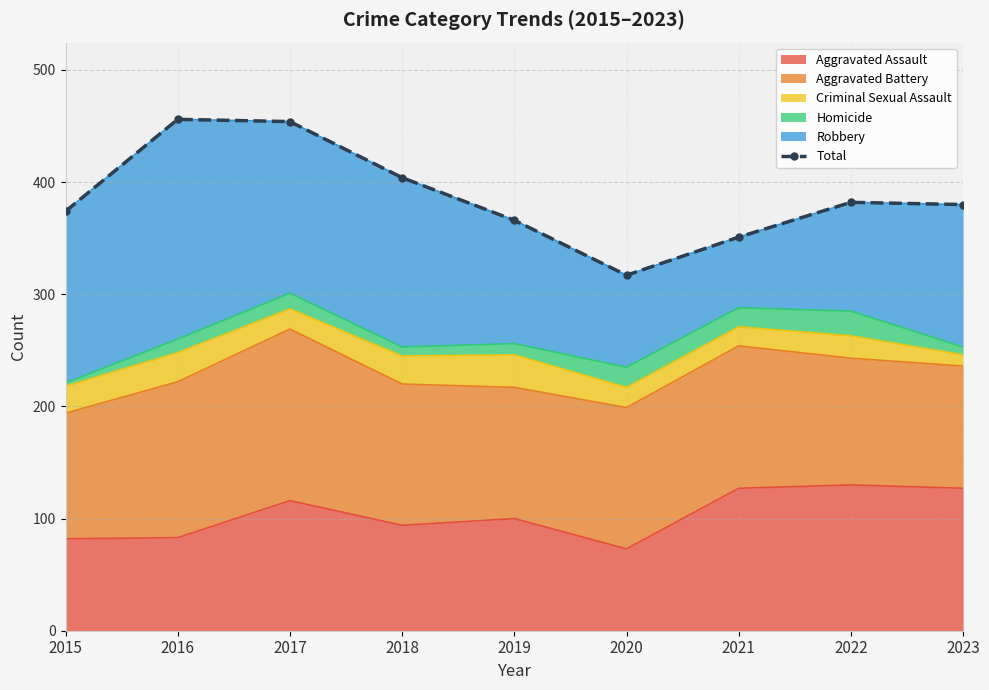

Reading left to right, list all the values displayed in this chart.

374	456	454	404	366	317	351	382	380